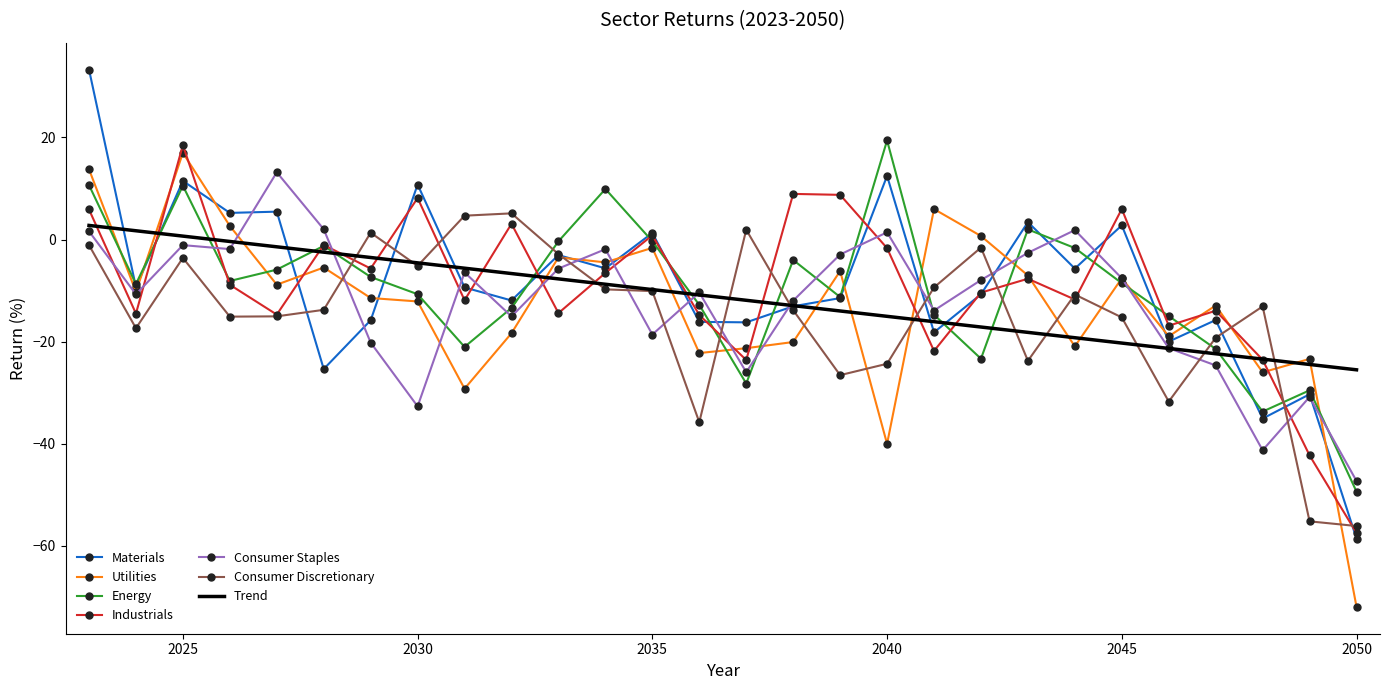

How many lines are shown in the chart?

6